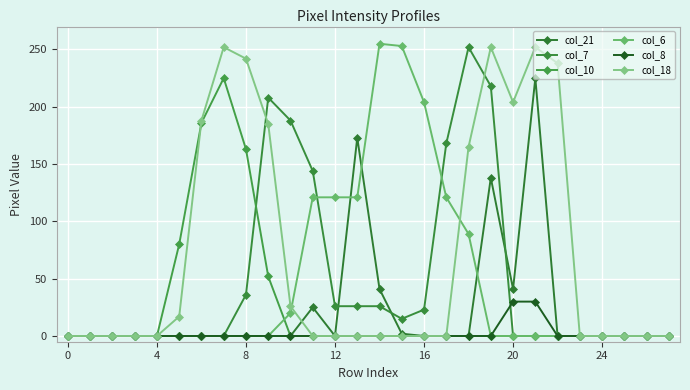

How many data points in col_10 are above 0?

5